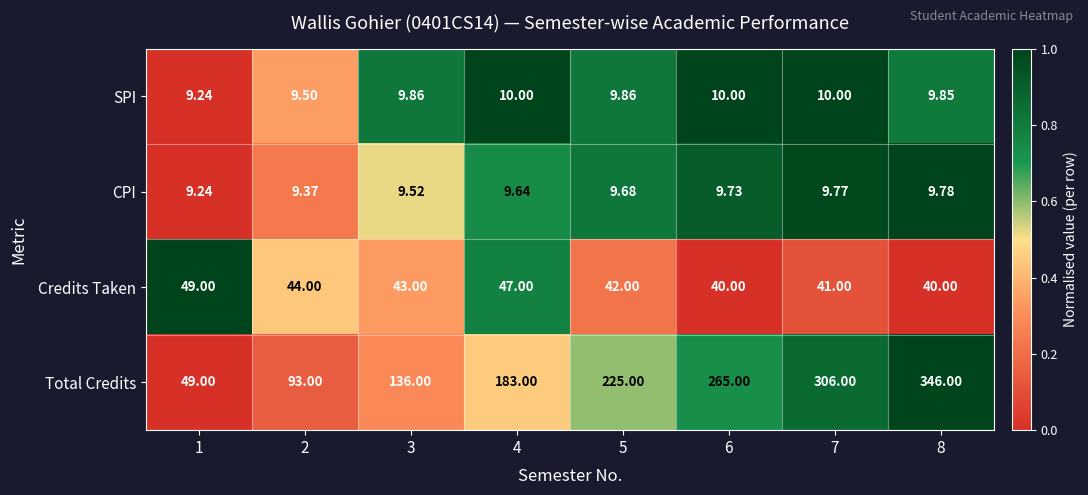

Which series has the largest total across all categories?

Total Credits